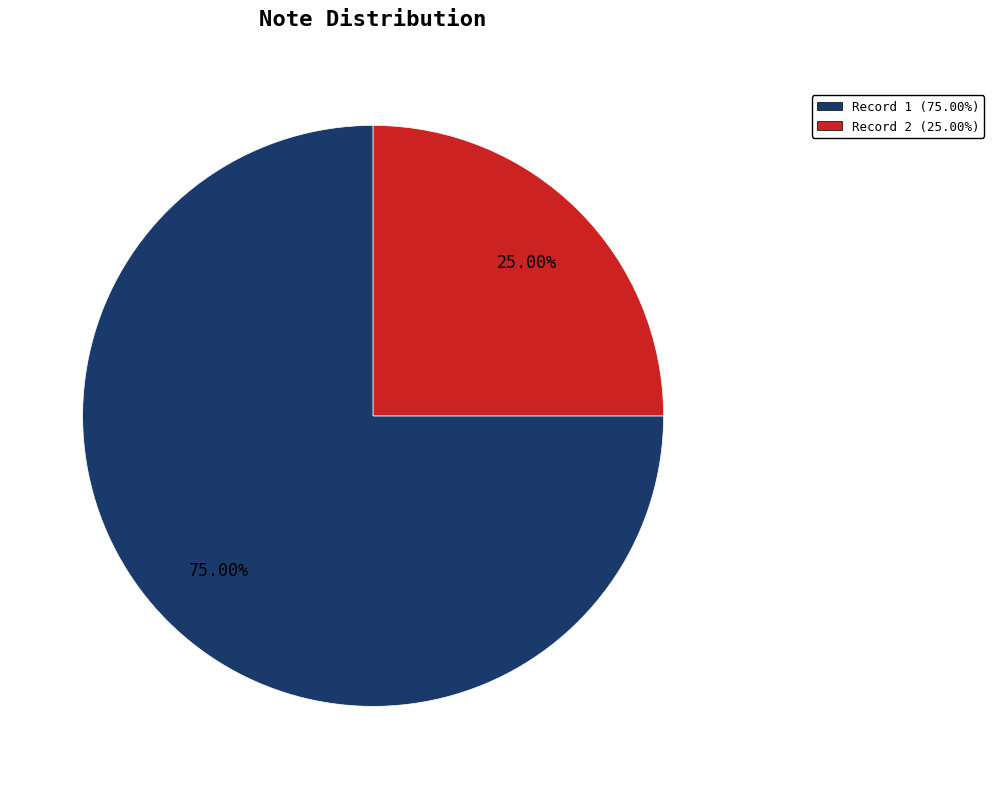

To the nearest percent, what is the difference between the largest and smallest slice percentages?

50%